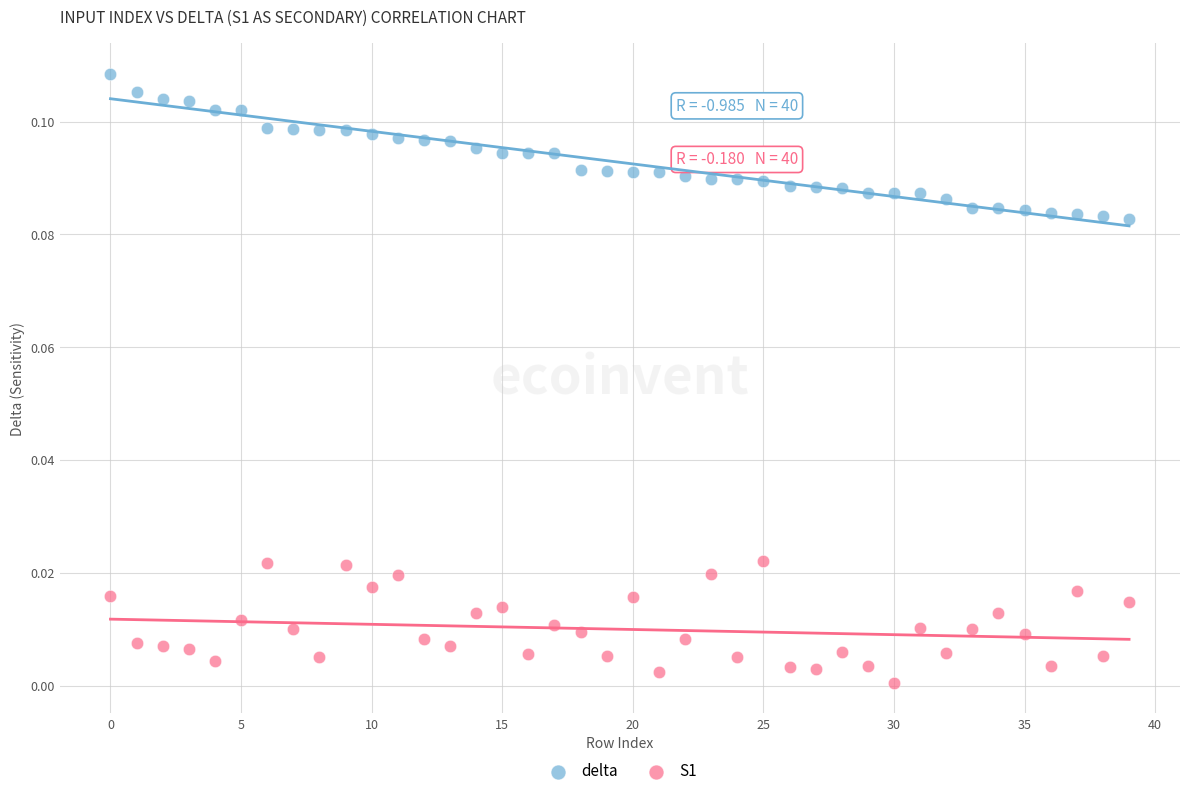

Which series reaches the minimum Y coordinate?

S1